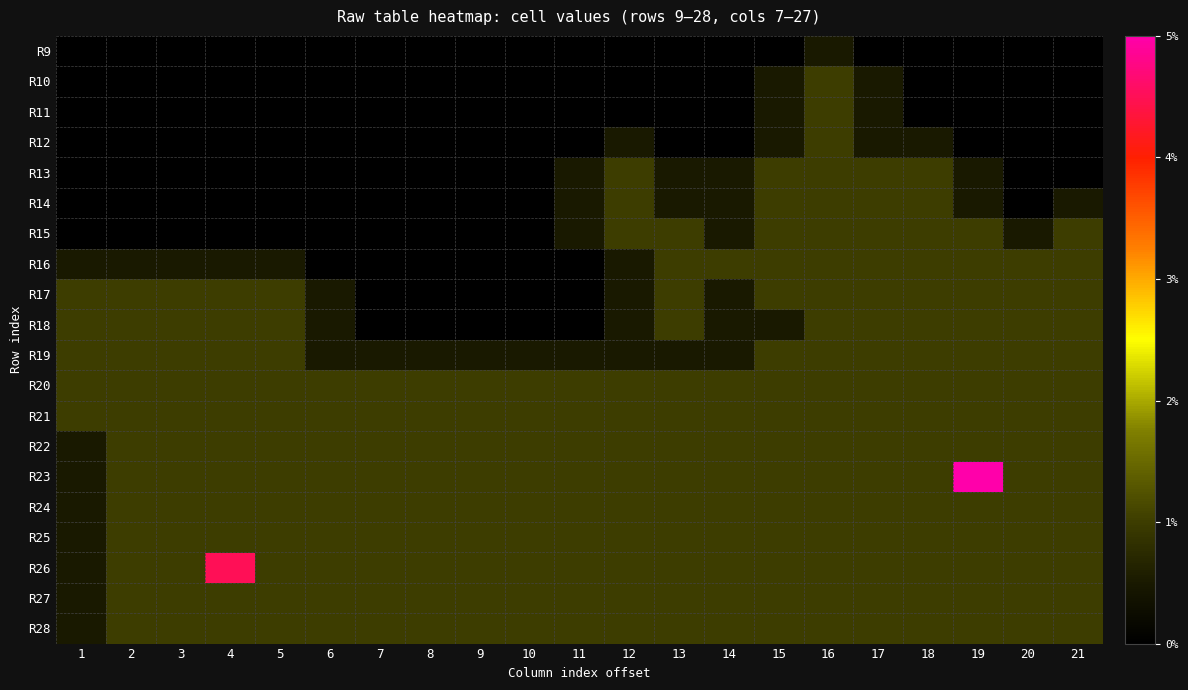

At how many categories does at least one series exceed 5?

2